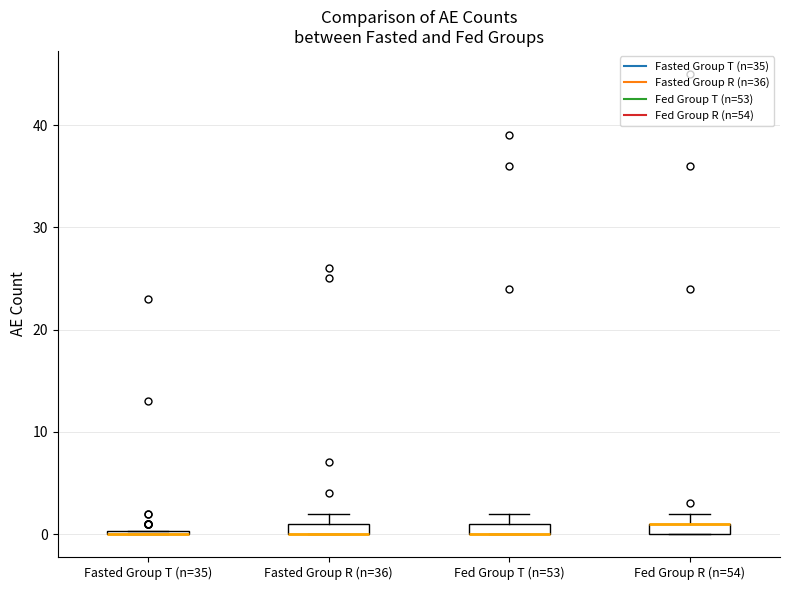

Where is the upper edge of the box for Fed Group R (n=54) on the y-axis? The values are not printed on the chart, so give them approximately, as read against the axis.

1